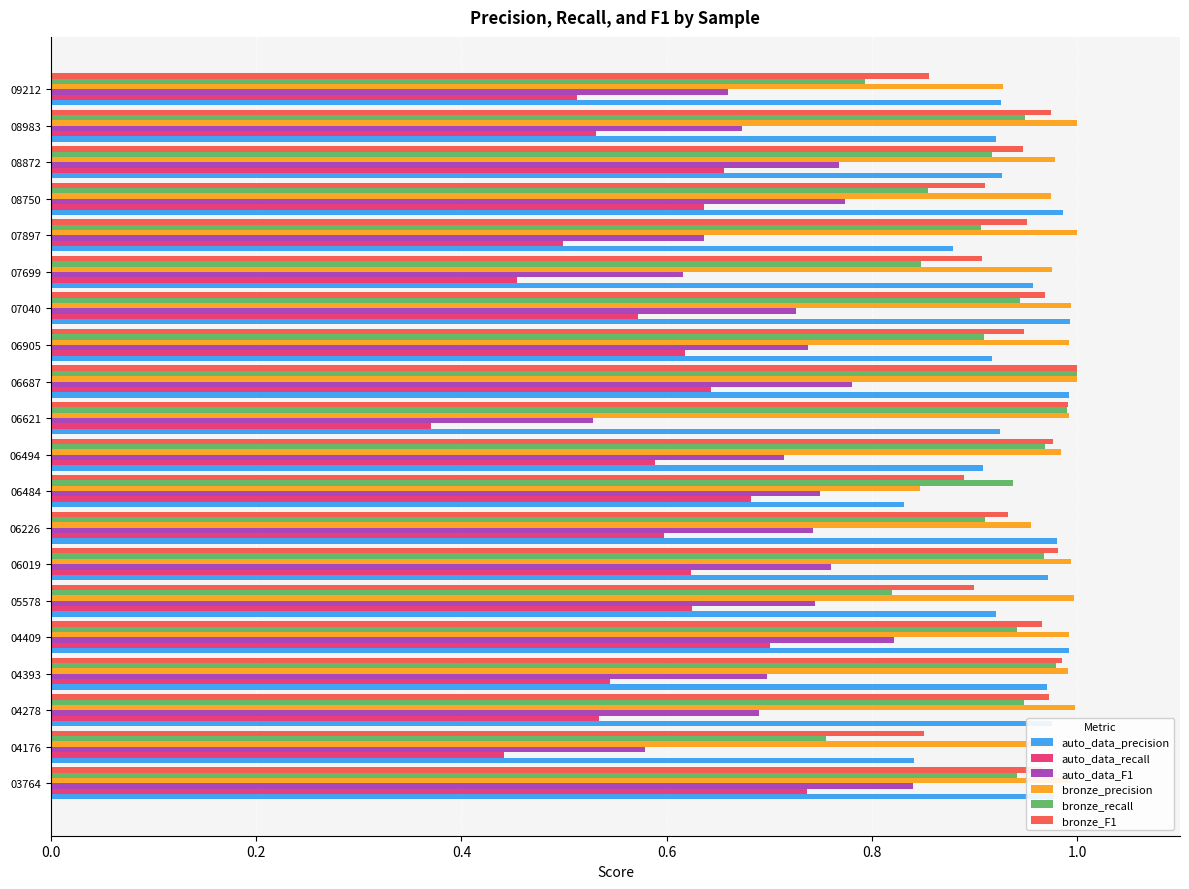

What is the sum of all auto_data_recall values?

11.6